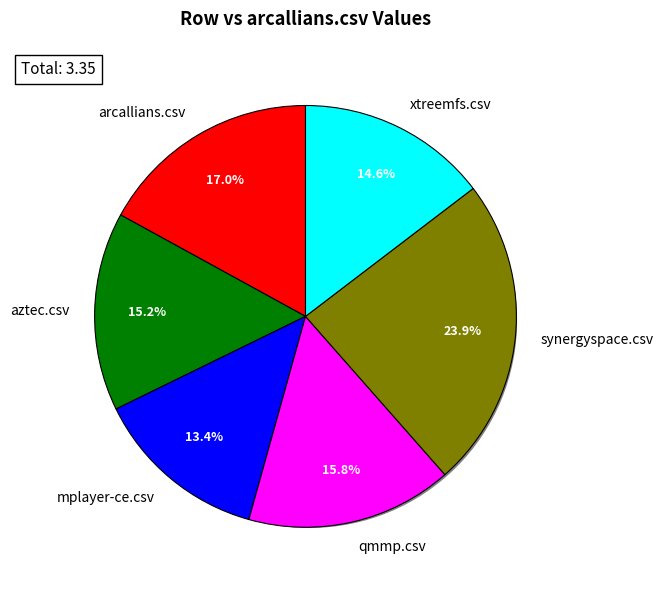

Which category has the smallest portion of the pie?

mplayer-ce.csv